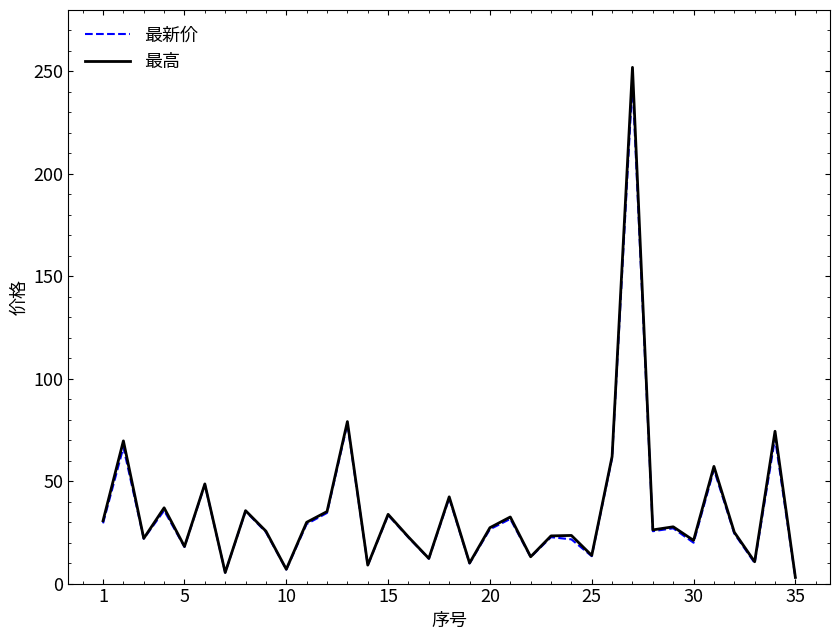

What is the highest value of the 最新价 series?

244.9